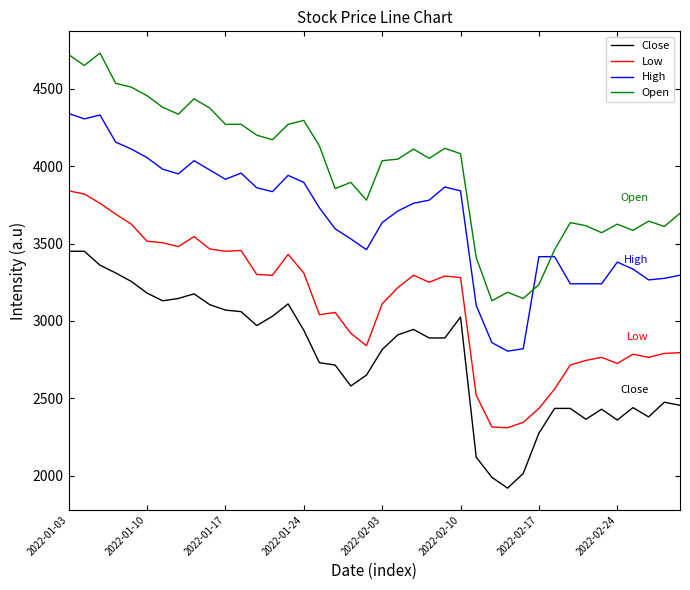

Which series has the largest total across all categories?

Open